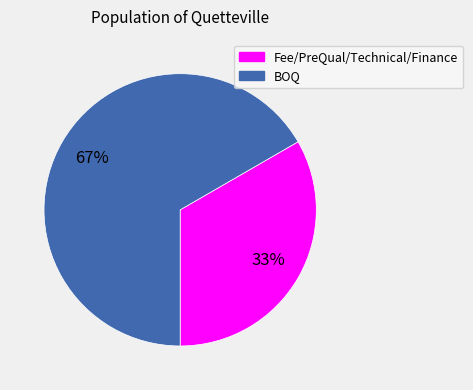

Between Fee/PreQual/Technical/Finance and BOQ, which is larger?

BOQ